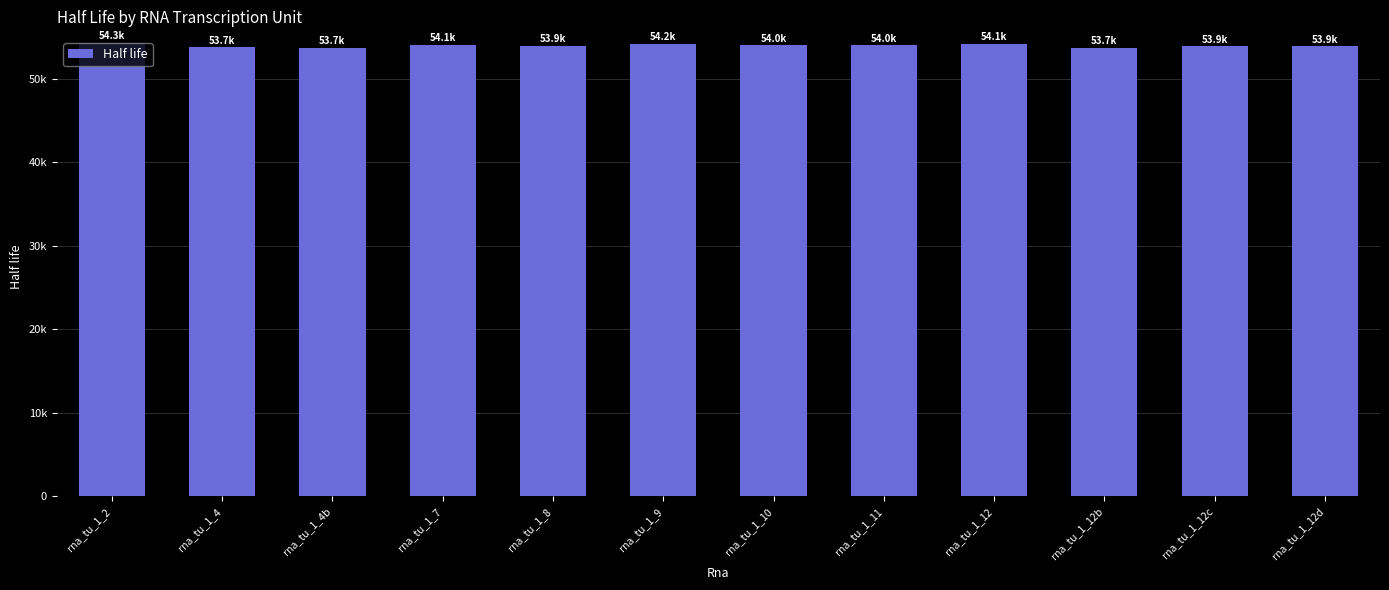

What is the change in value from rna_tu_1_8 to rna_tu_1_12?

+209.8